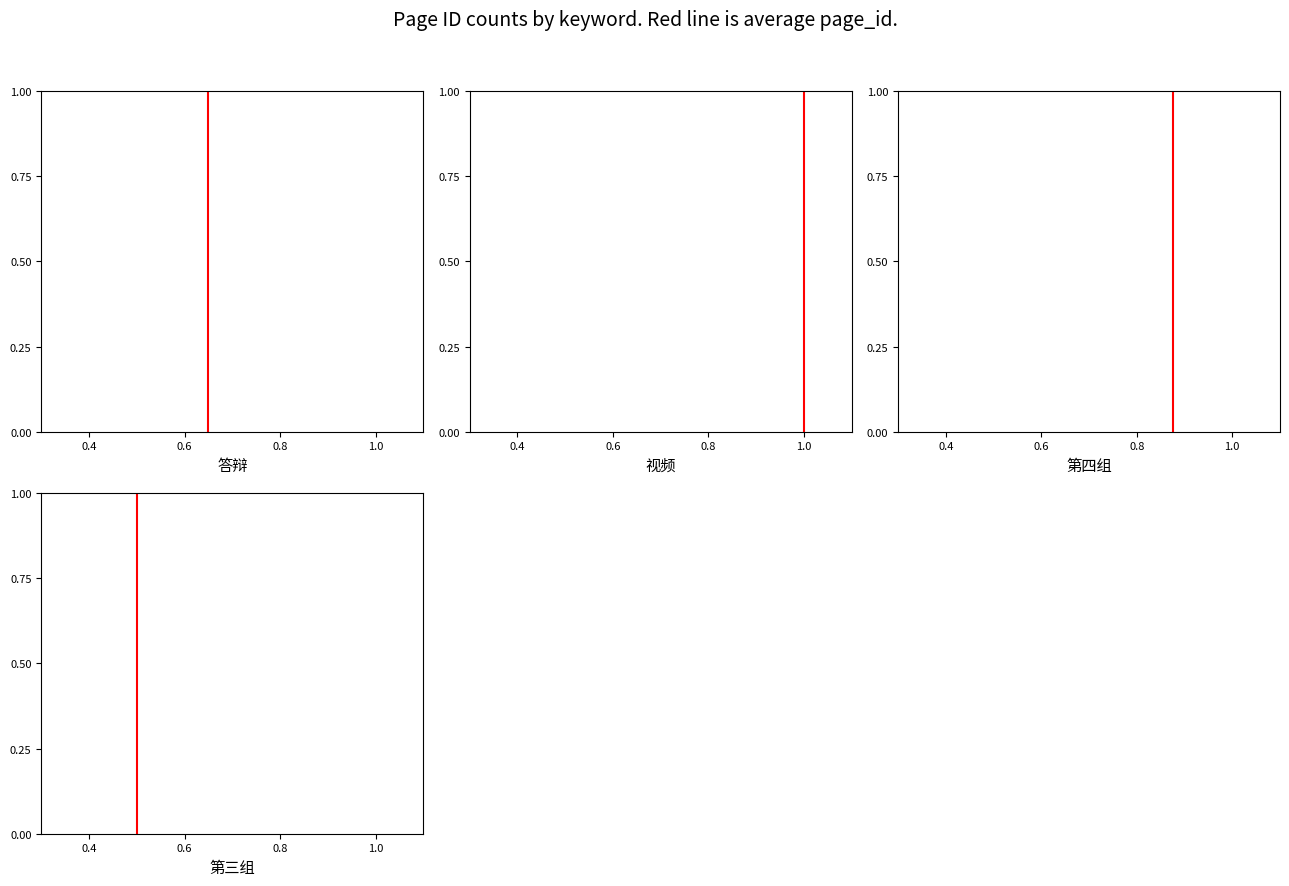

What is the sum of the values at 0.4 and 0.6?

1